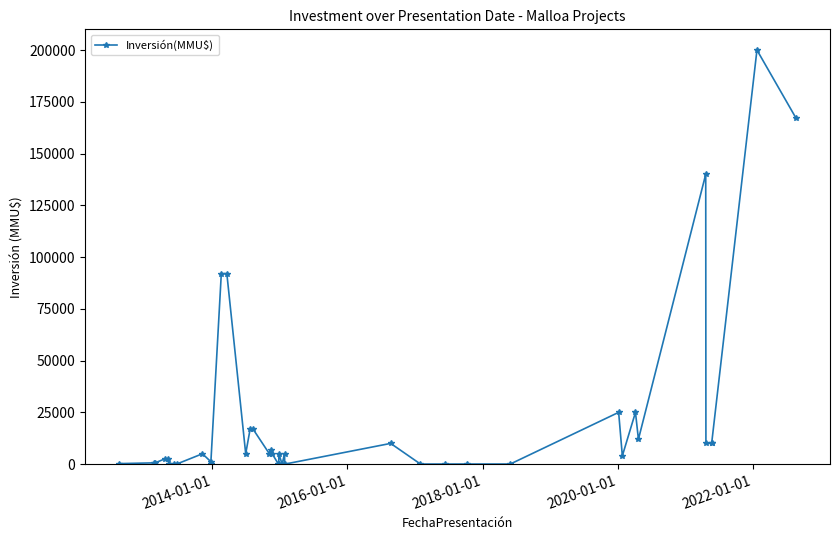

What is the sum of all values?

875781